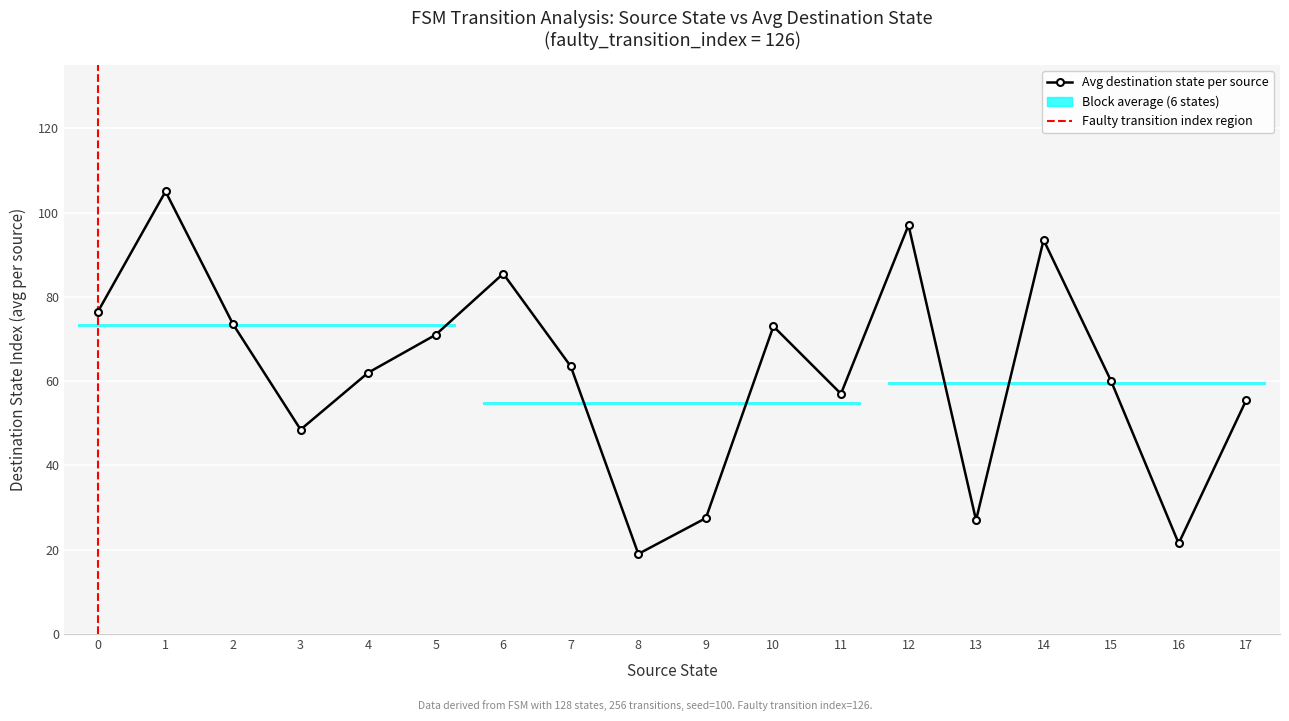

True or false: destination_state and source_state cross at least once.

True